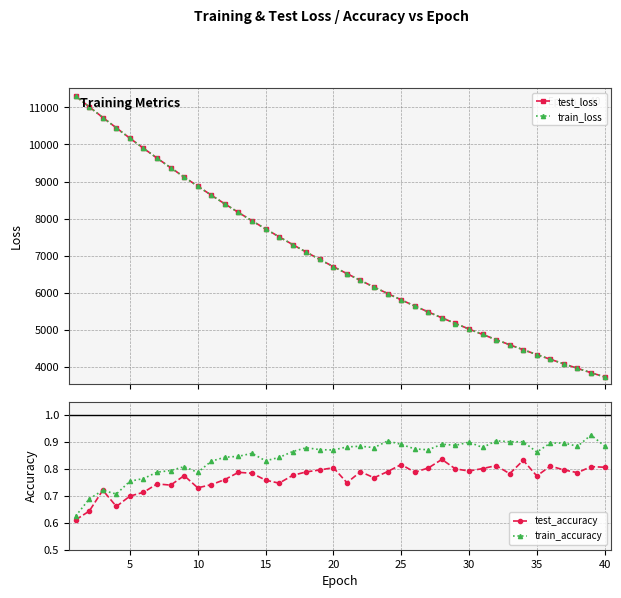

What is the value of the train_loss point at the 27th from the left?

5486.9